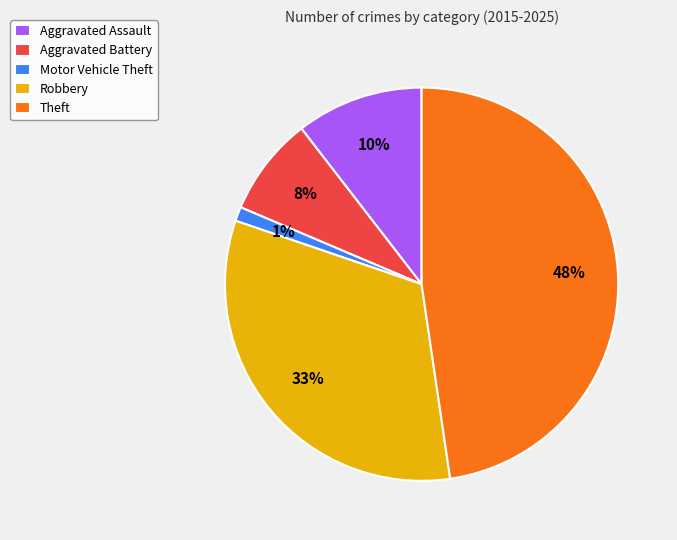

Does Aggravated Assault represent more than half of the total?

No